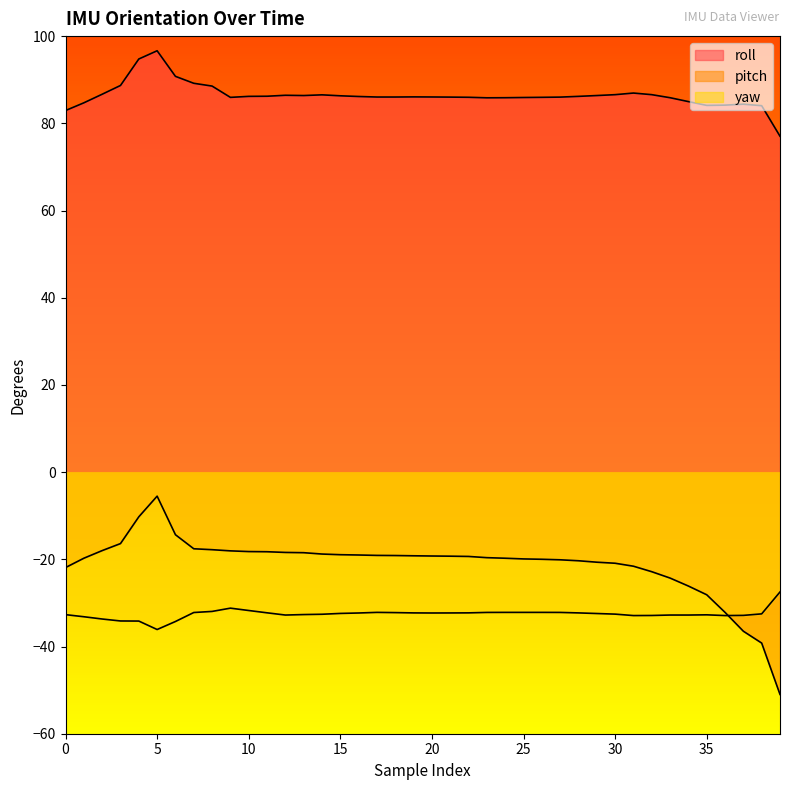

What value does the pitch series have at 39?

-51.0